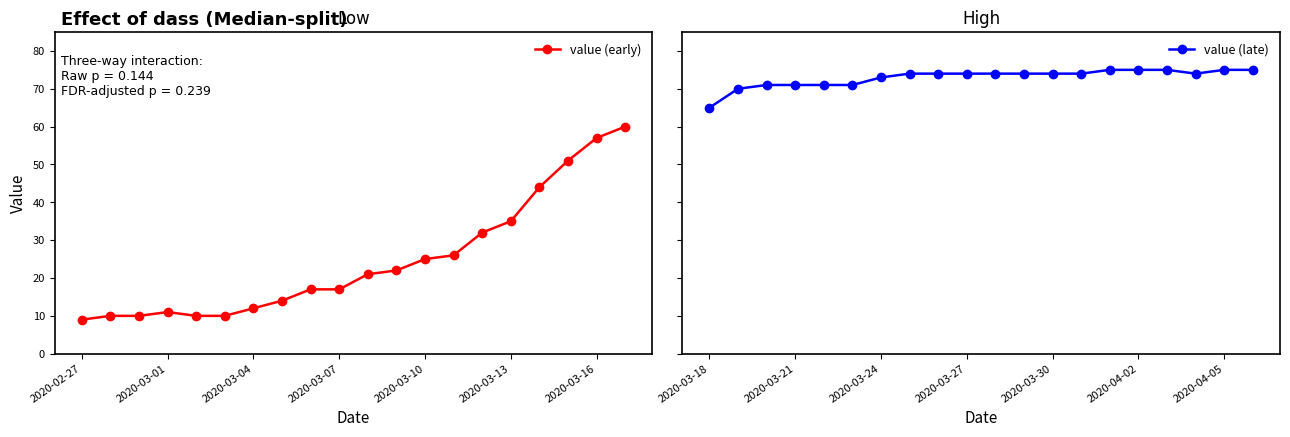

What is the maximum value for value (early)?

60